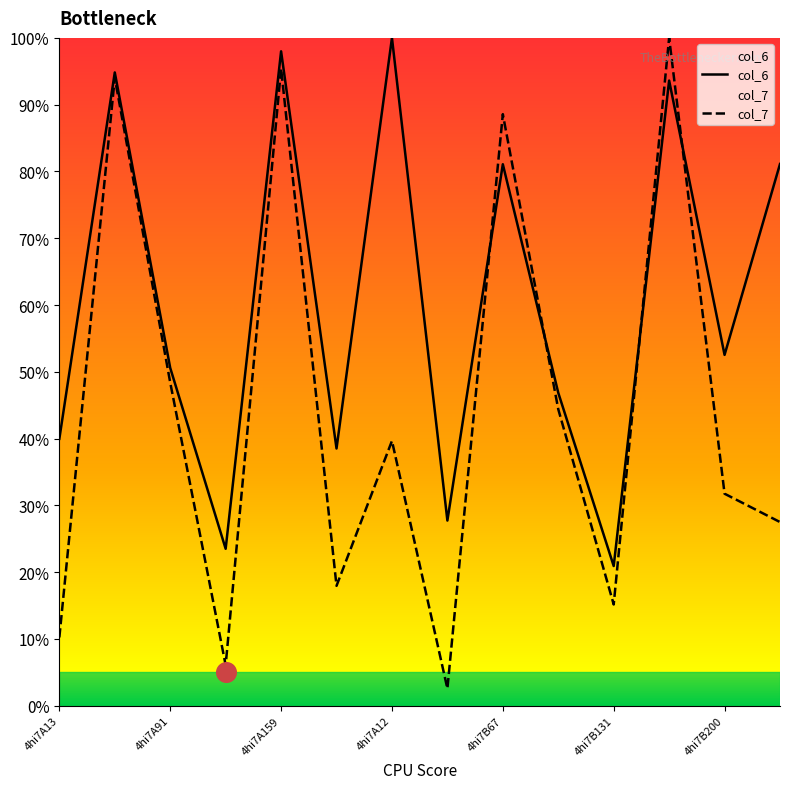

What are all the series names shown in the legend?

col_6, col_7